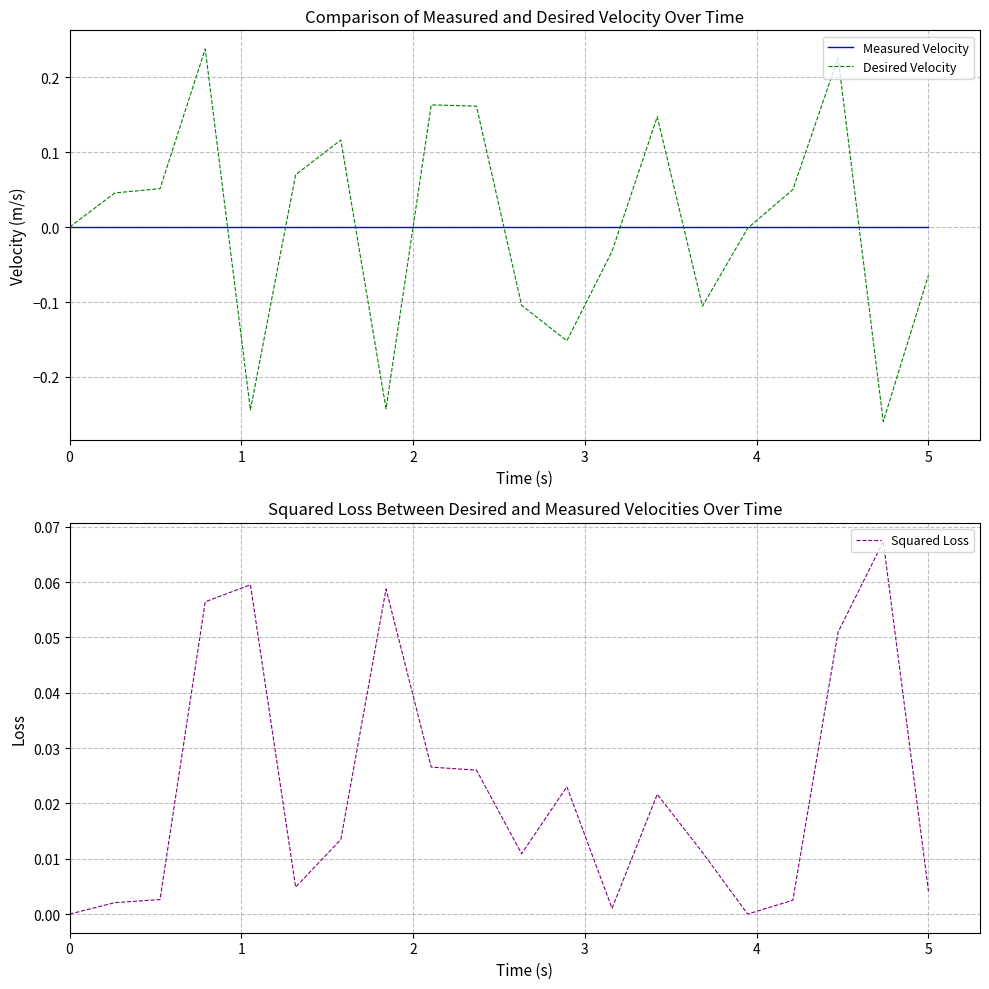

The value of Measured Velocity at 0 is 0.0. True or false?

True